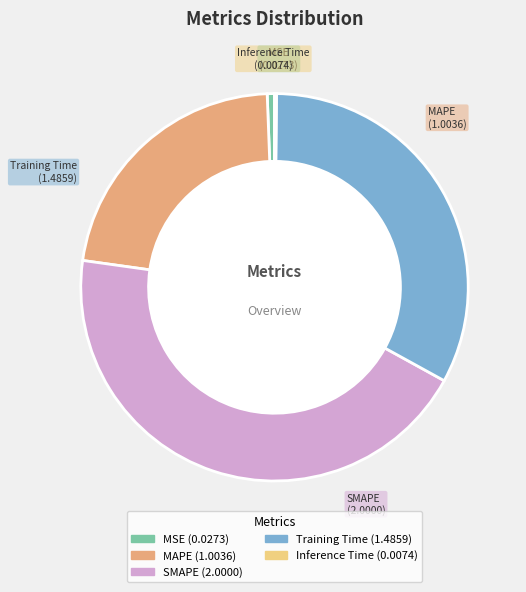

Which category has the biggest portion of the pie?

SMAPE